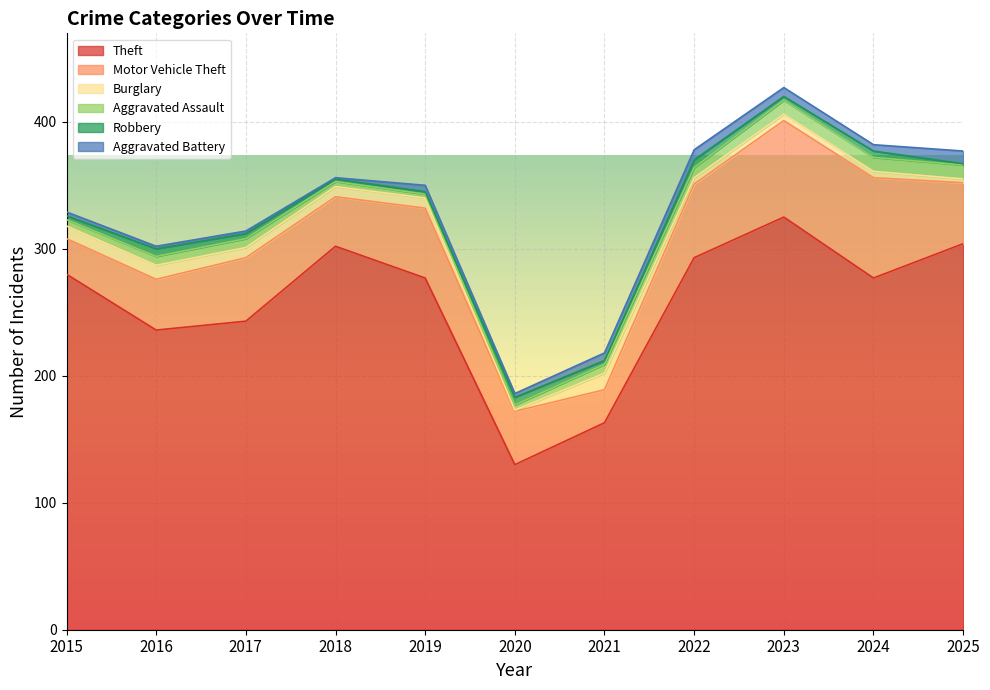

Where is Aggravated Assault nearest to the value 7?

2016